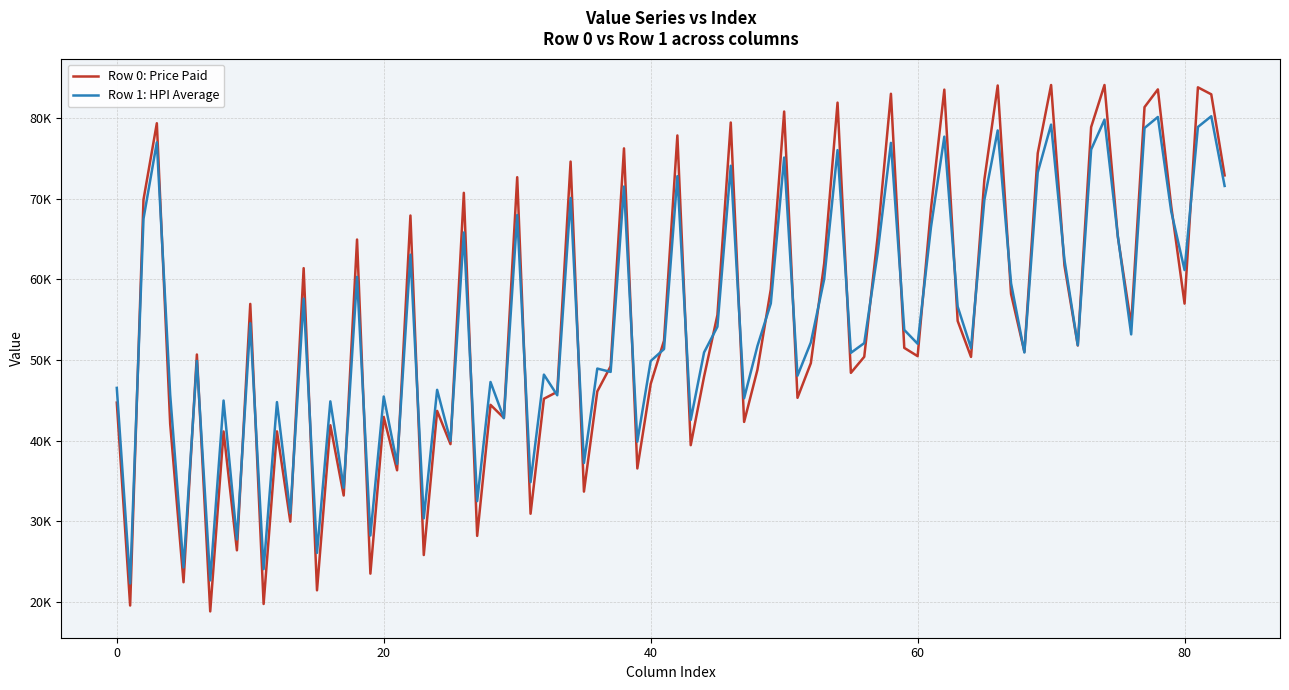

What are all the series names shown in the legend?

Row 0: Price Paid, Row 1: HPI Average